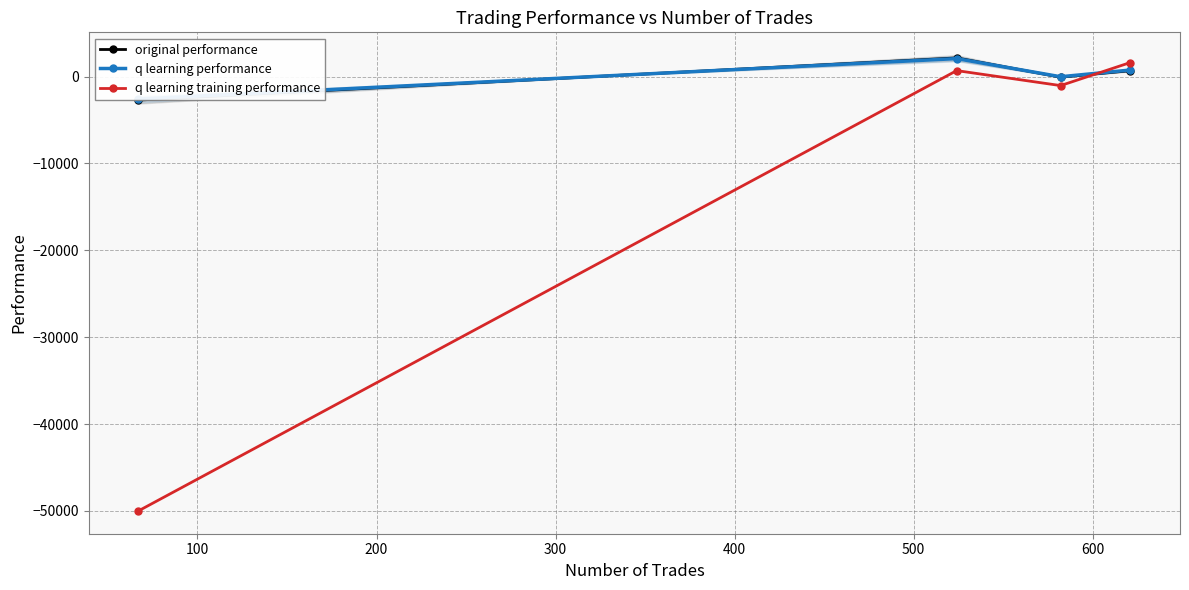

Is this an area chart (filled region under the line)?

No